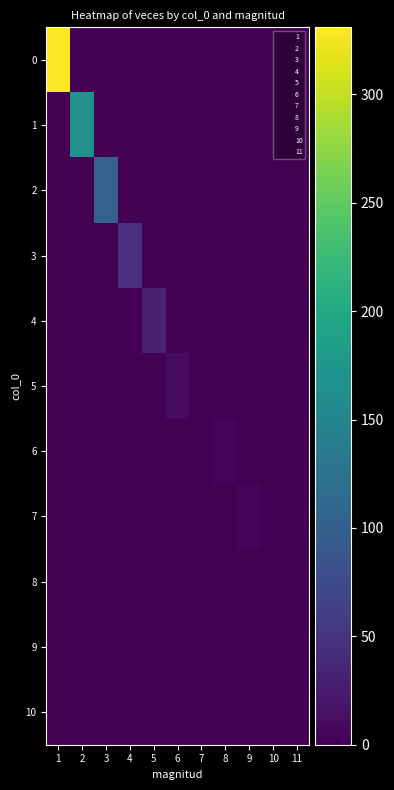

Reading left to right, transcribe all the data shown in this chart.

0: 1=331	2=0	3=0	4=0	5=0	6=0	7=0	8=0	9=0	10=0	11=0
1: 1=0	2=168	3=0	4=0	5=0	6=0	7=0	8=0	9=0	10=0	11=0
2: 1=0	2=0	3=104	4=0	5=0	6=0	7=0	8=0	9=0	10=0	11=0
3: 1=0	2=0	3=0	4=45	5=0	6=0	7=0	8=0	9=0	10=0	11=0
4: 1=0	2=0	3=0	4=0	5=32	6=0	7=0	8=0	9=0	10=0	11=0
5: 1=0	2=0	3=0	4=0	5=0	6=10	7=0	8=0	9=0	10=0	11=0
6: 1=0	2=0	3=0	4=0	5=0	6=0	7=0	8=6	9=0	10=0	11=0
7: 1=0	2=0	3=0	4=0	5=0	6=0	7=0	8=0	9=4	10=0	11=0
8: 1=0	2=0	3=0	4=0	5=0	6=0	7=2	8=0	9=0	10=0	11=0
9: 1=0	2=0	3=0	4=0	5=0	6=0	7=0	8=0	9=0	10=0	11=1
10: 1=0	2=0	3=0	4=0	5=0	6=0	7=0	8=0	9=0	10=1	11=0